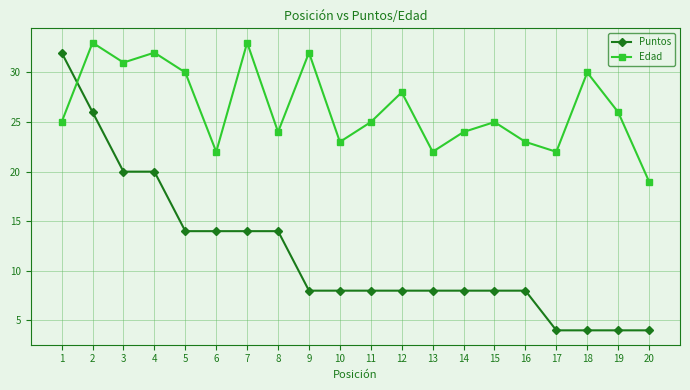

What is the value of the Edad point at the 12th from the left?

28